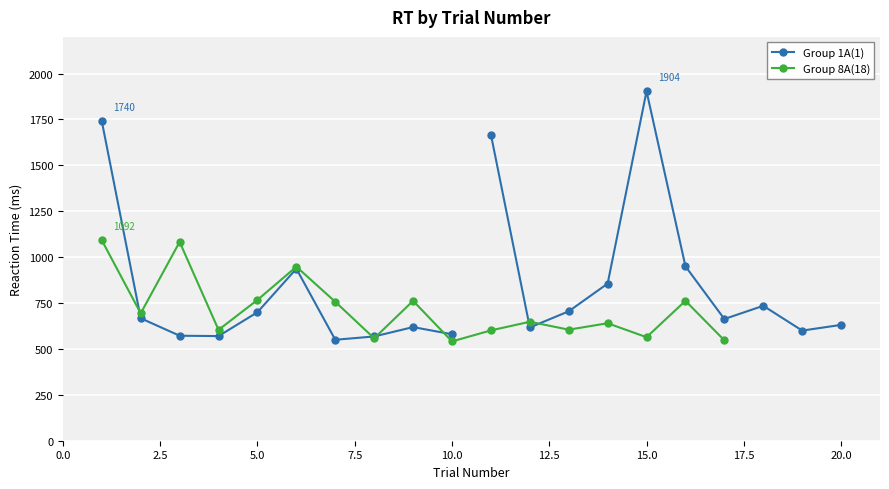

True or false: correct and RT intersect in this chart.

False